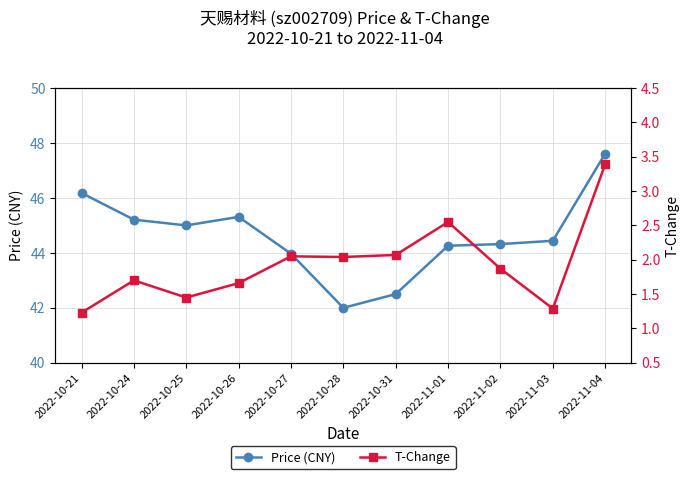

What is the value of the T-Change point at the 3rd from the left?

1.4